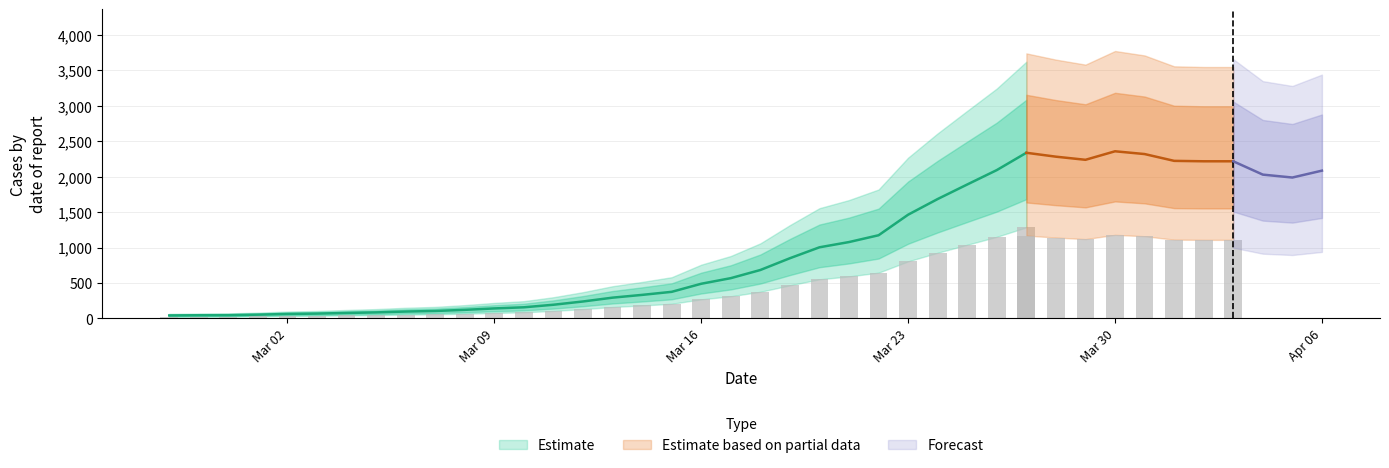

At which label does the data first exceed 683?

2020-03-19